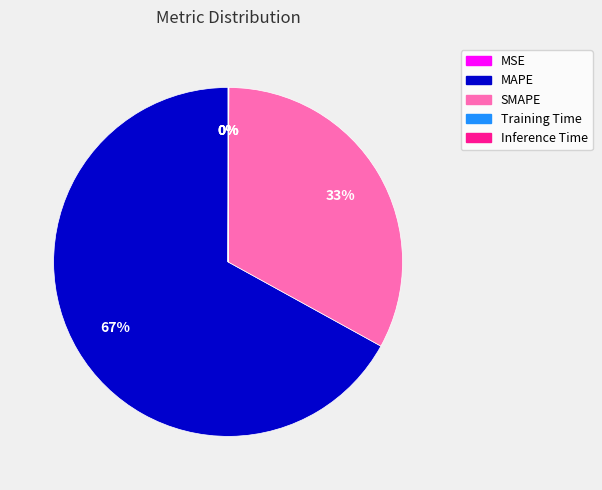

Is it true that SMAPE is 33% of the pie?

True